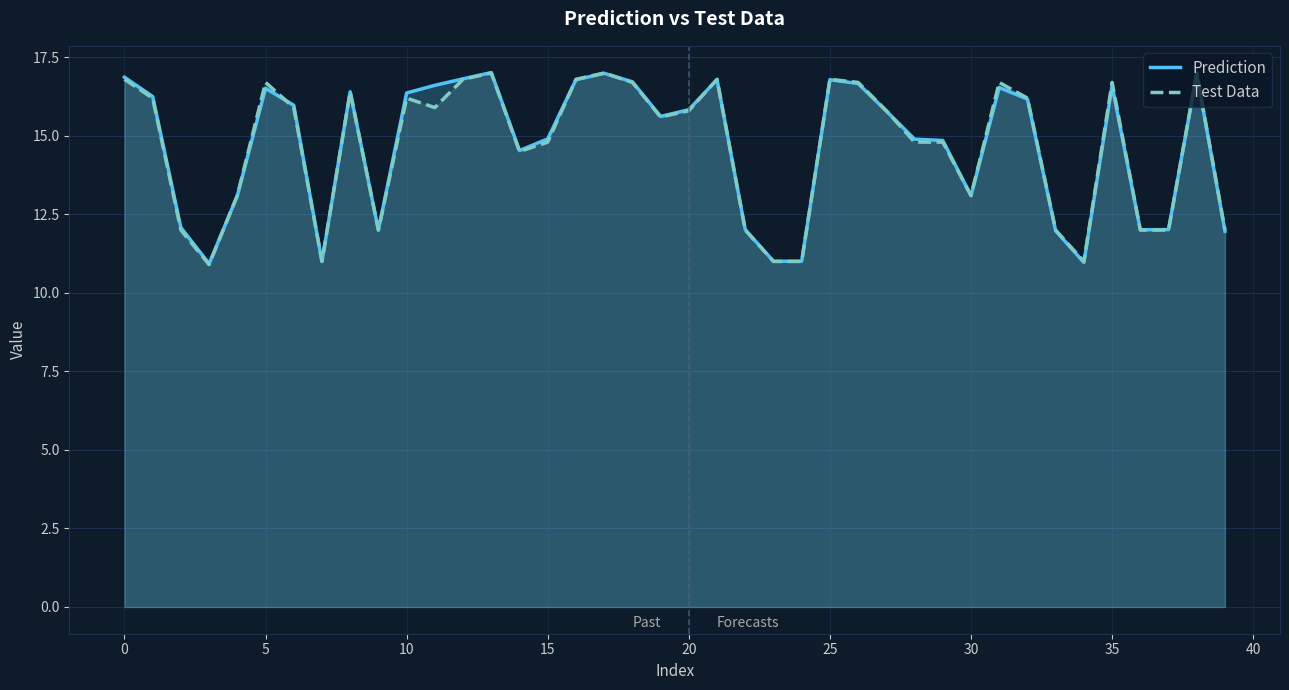

What are all the series names shown in the legend?

Prediction, Test Data